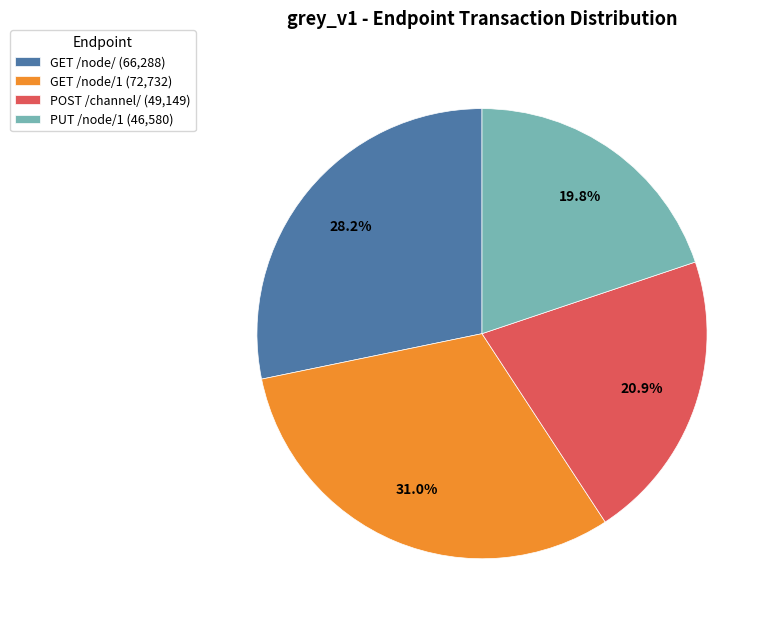

How many slices are in this pie chart?

4